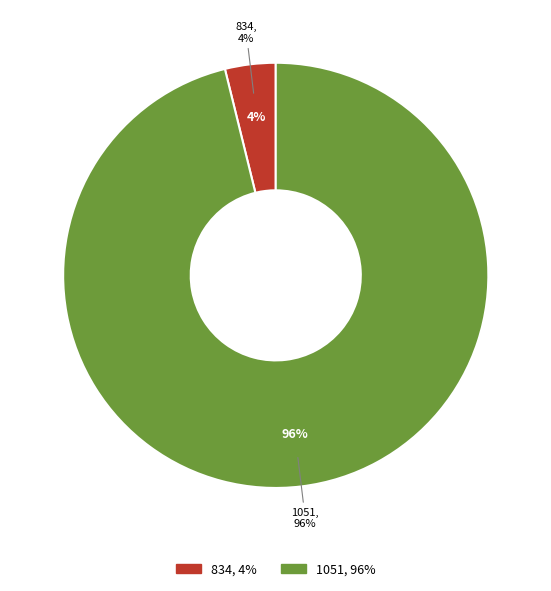

To the nearest percent, what is the combined percentage of 1051 and 834?

100%